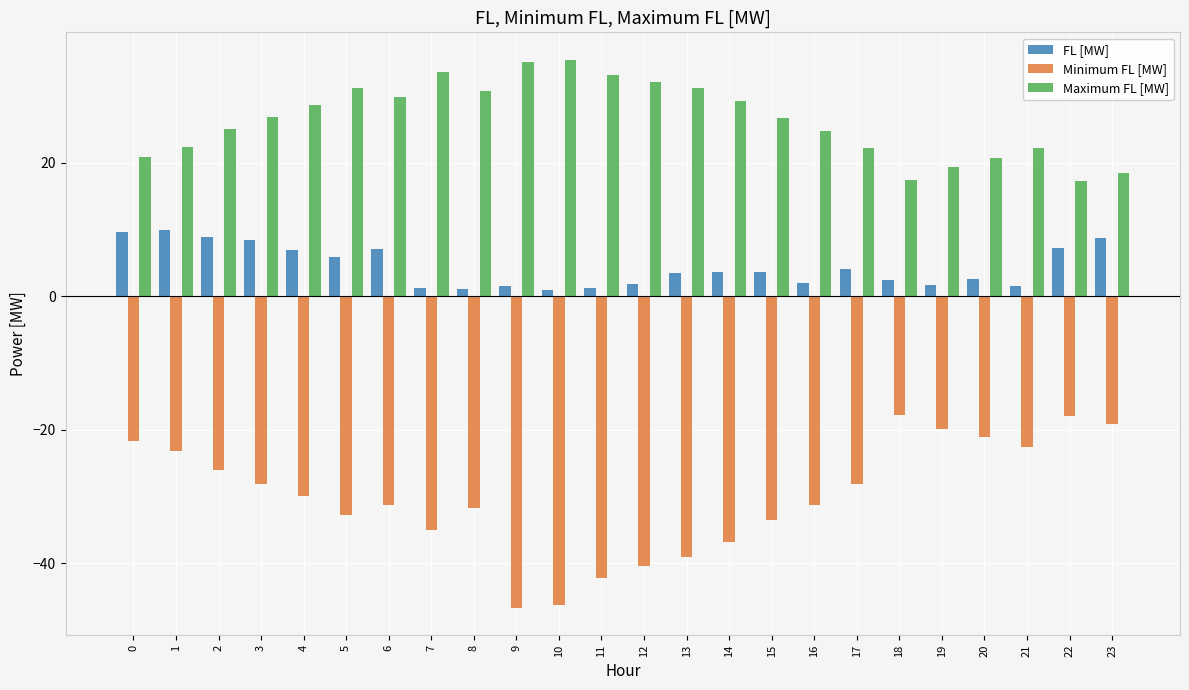

Between 1 and 20, which series saw the biggest shift?

FL [MW]